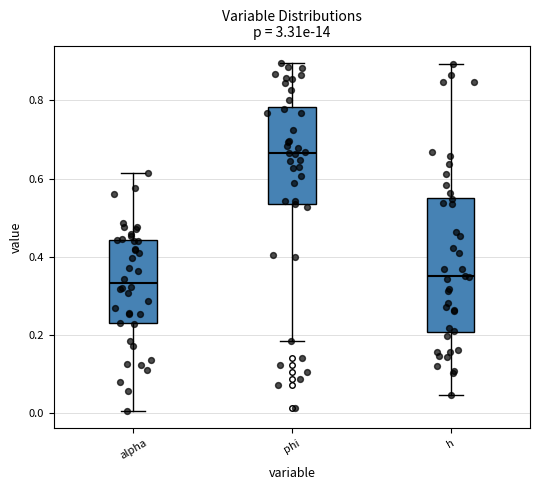

Where is the lower edge of the box for alpha on the y-axis? The values are not printed on the chart, so give them approximately, as read against the axis.

0.24